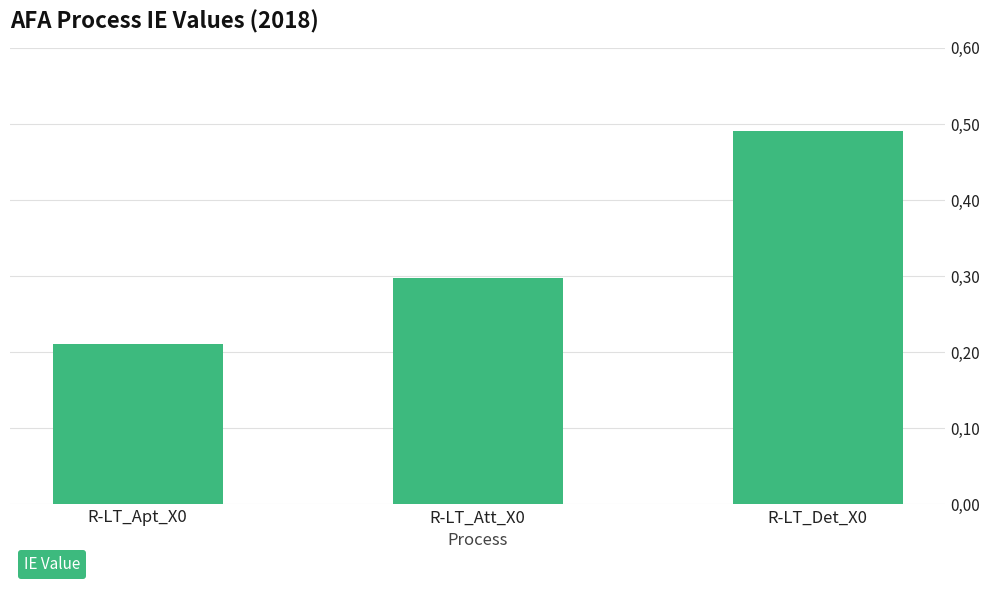

Reading left to right, list all the values displayed in this chart.

0.2	0.3	0.5